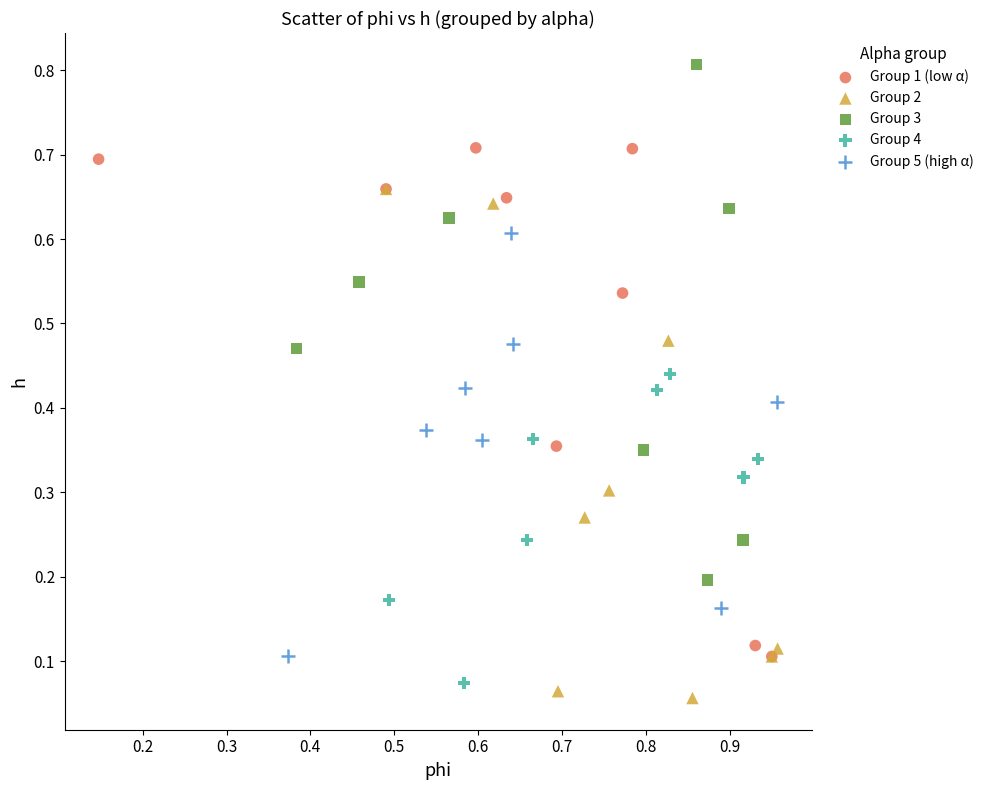

Which series reaches the maximum Y coordinate?

Group 3